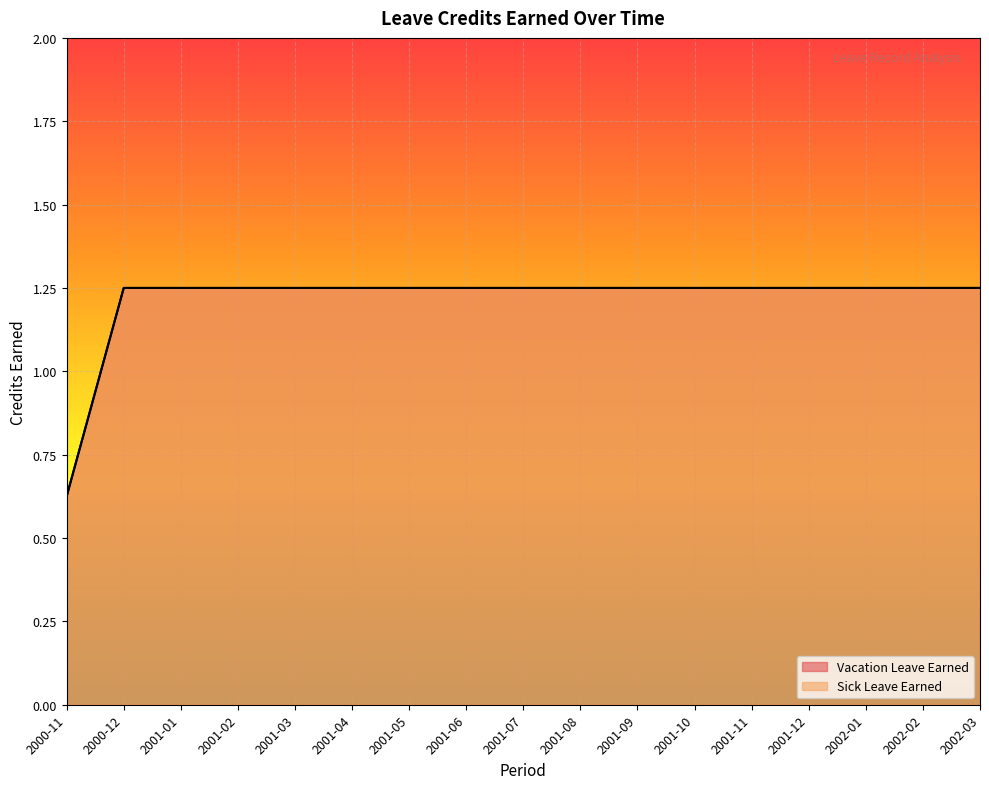

What is the smallest value displayed?

0.6